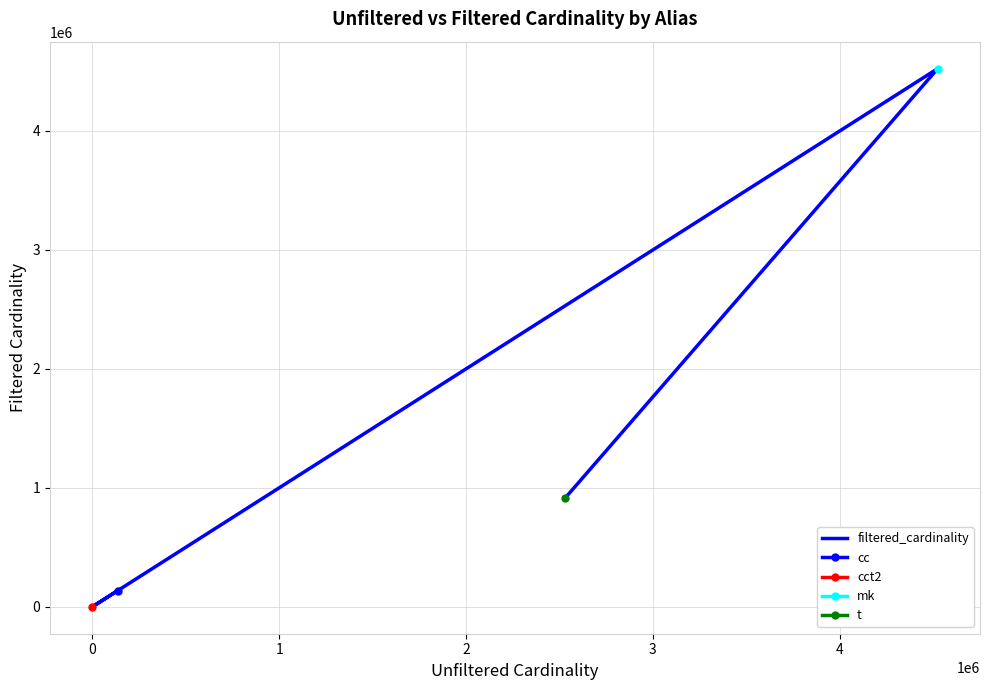

What is the average value?

1392400